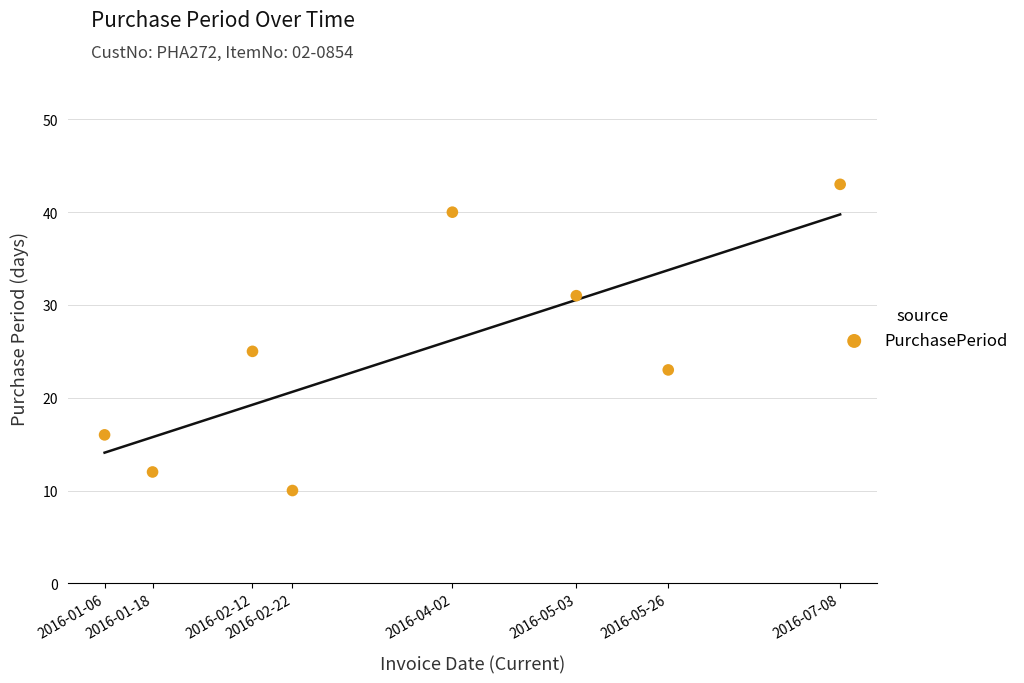

What Y value in the scatter plot is closest to 26?

25